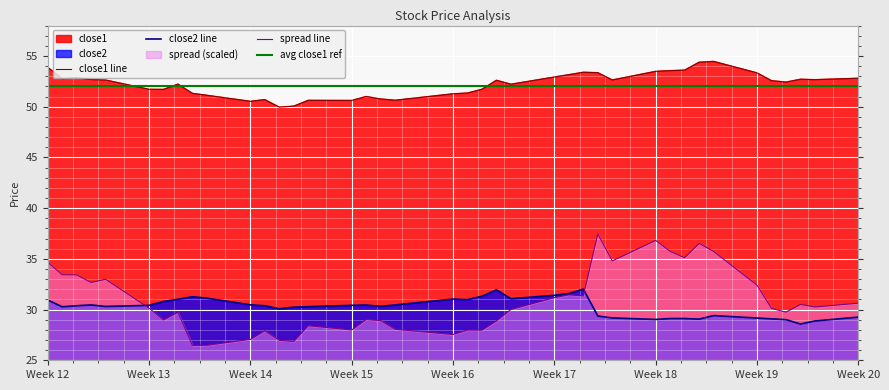

How many times do close2 and spread cross each other?

2